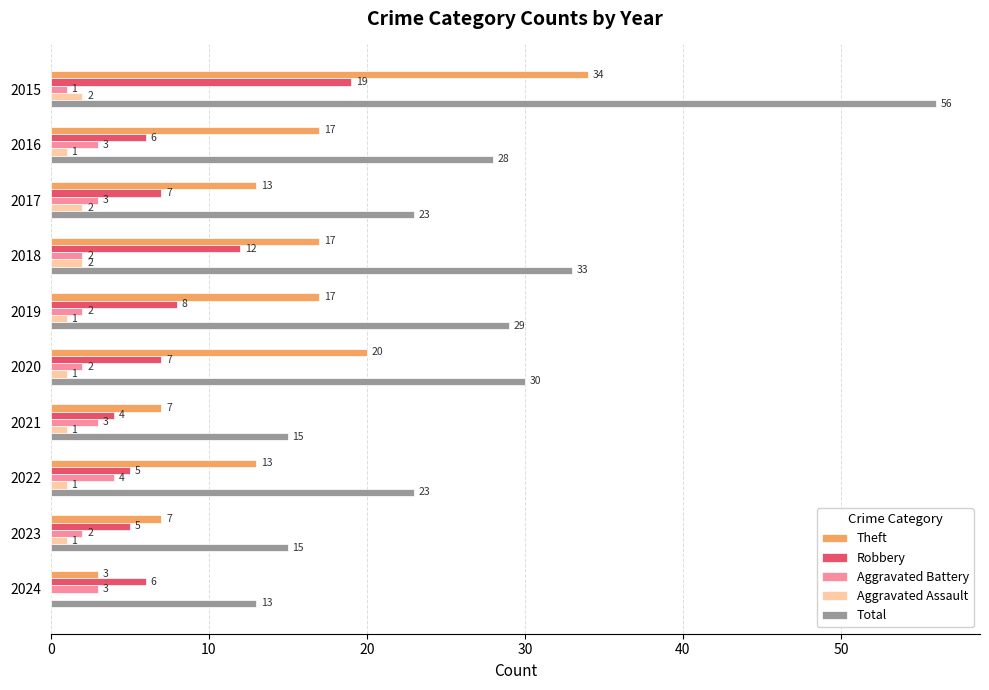

Which series changed the most between 2016 and 2021?

Total